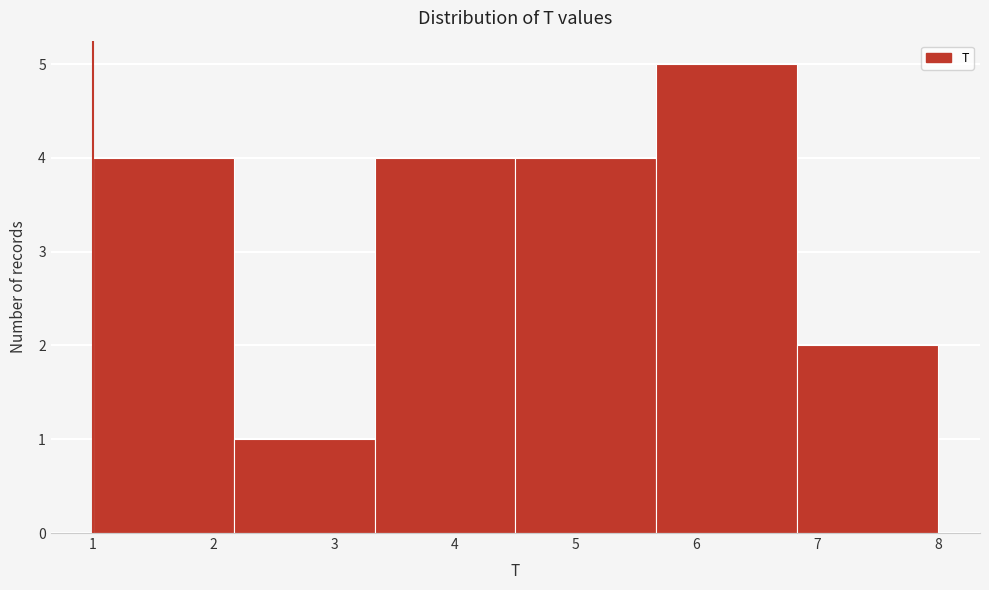

How tall is the bar that spans 6.8 to 8.0 on the x-axis? Neither the bar edges nor the heights are printed on the chart, so give them approximately, as read against the axes.

2